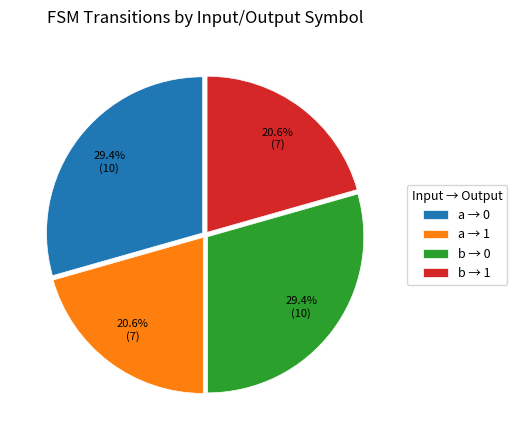

Is a → 1 the majority of the pie?

No